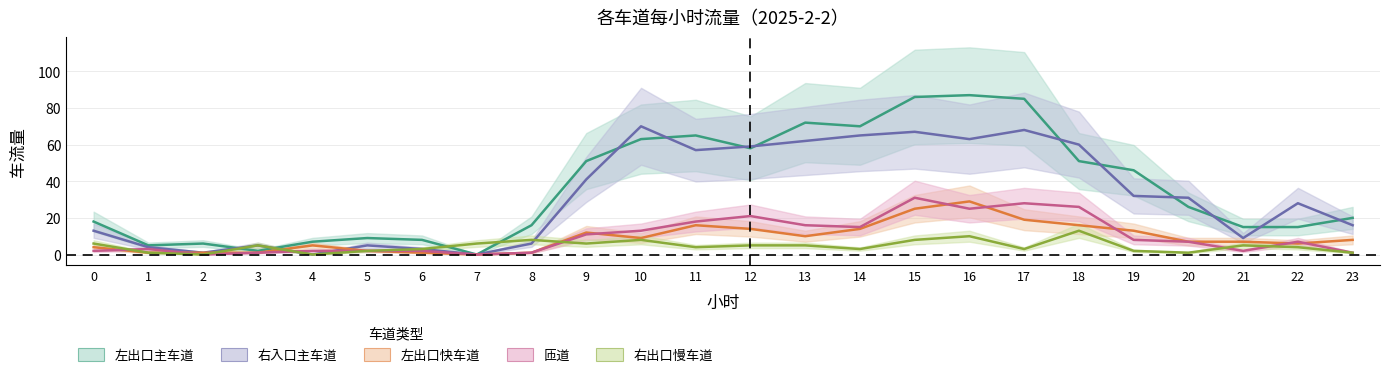

What is the value of the 右入口主车道 point at the 1st from the left?

13